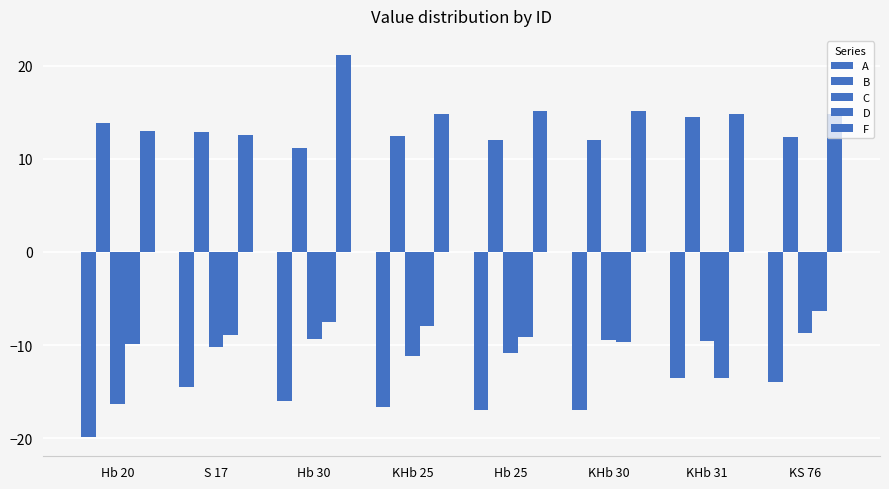

What is the value of the F bar at the 3rd from the left?

21.1